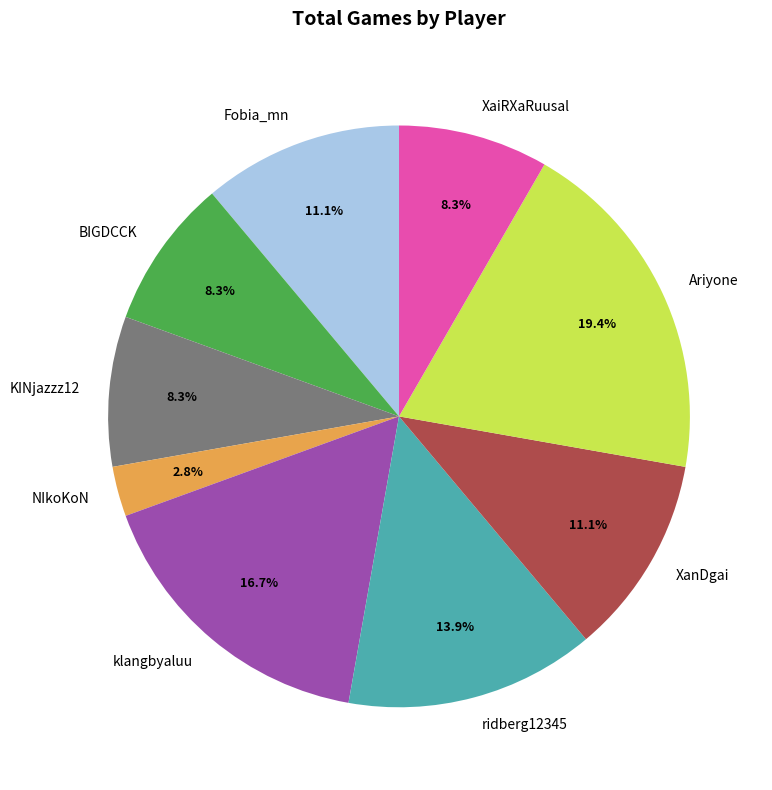

What is the total percentage of XaiRXaRuusal and XanDgai?

19.4%